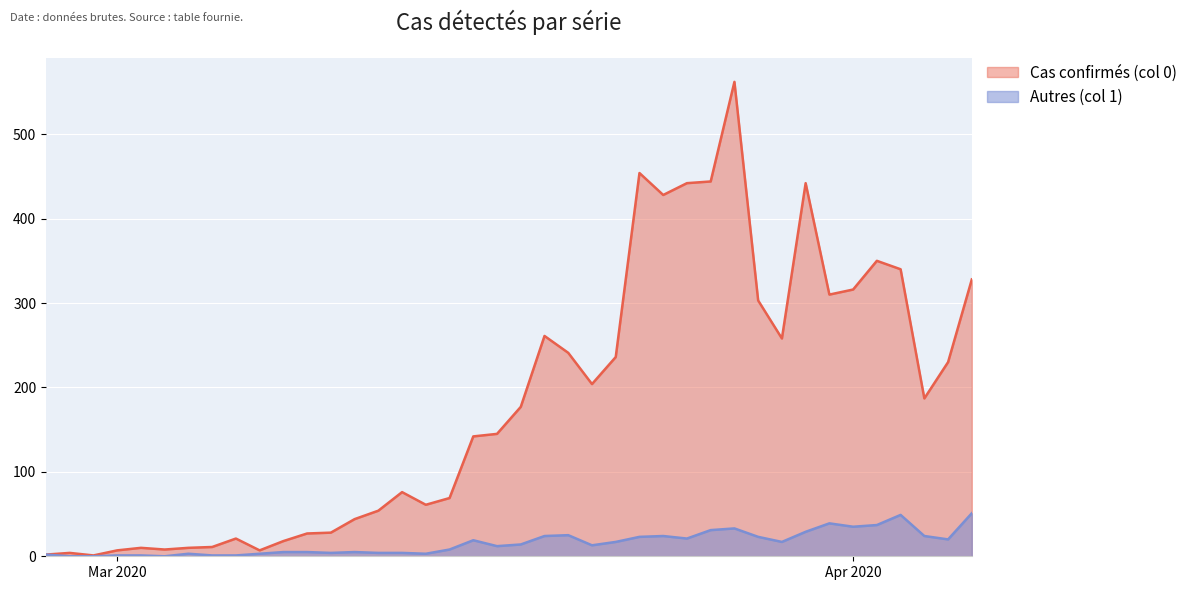

How many data points in 0 are above 177?

19